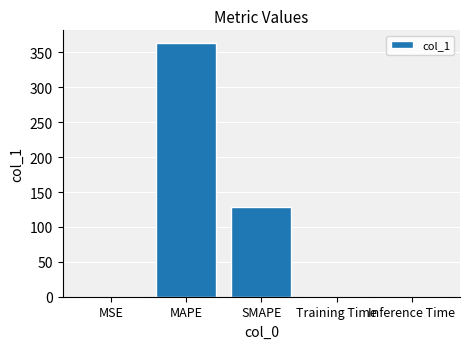

The chart shows a value of 101.1 at MAPE. True or false?

False